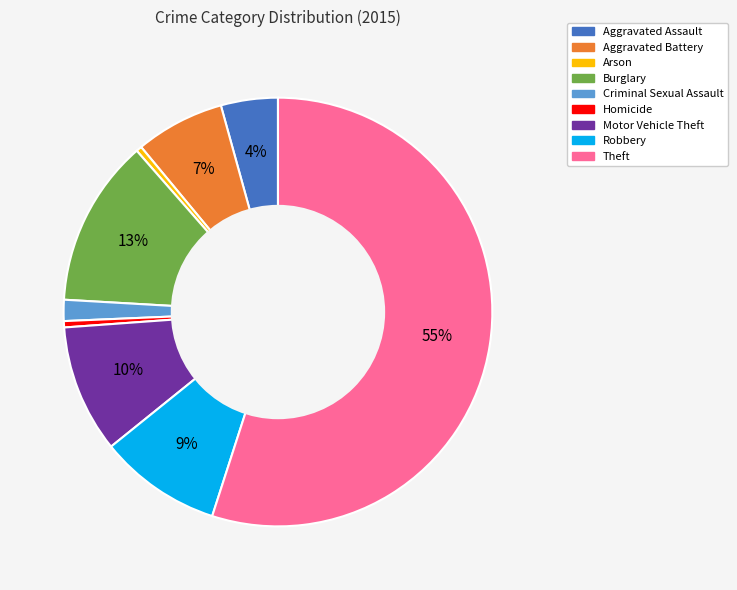

What is the ratio of the value at Motor Vehicle Theft to the value at Arson?

22.5